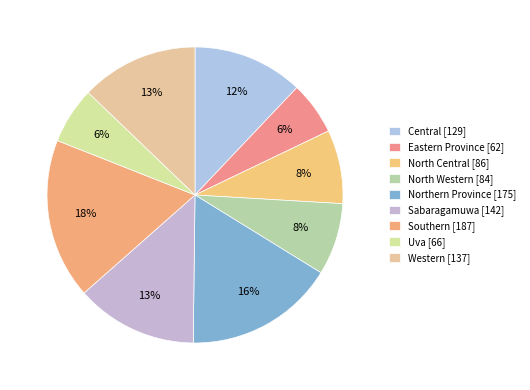

How many segments does this pie chart have?

9